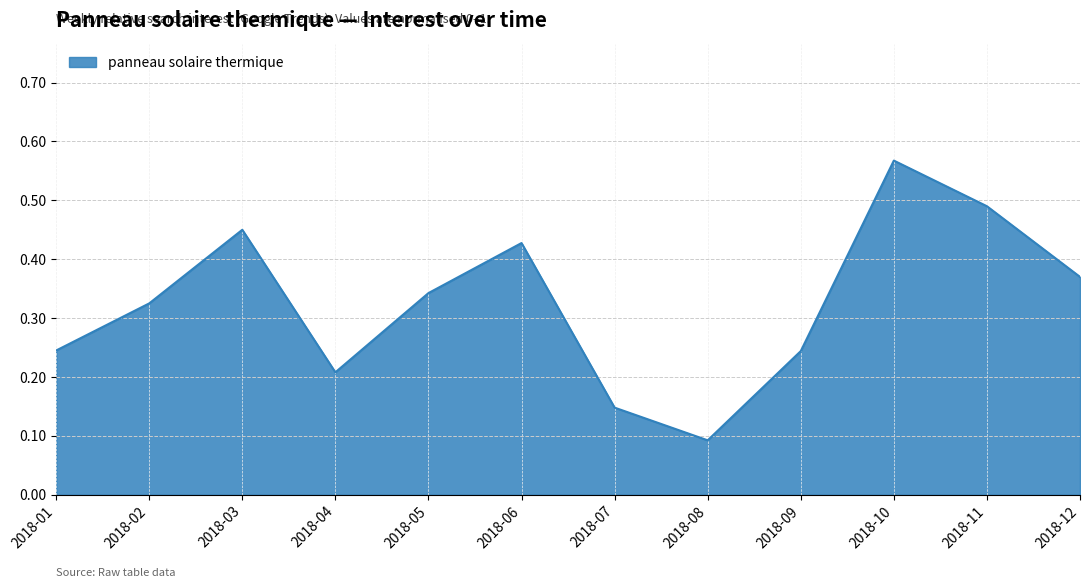

Which label corresponds to the smallest value in the chart?

2018-08